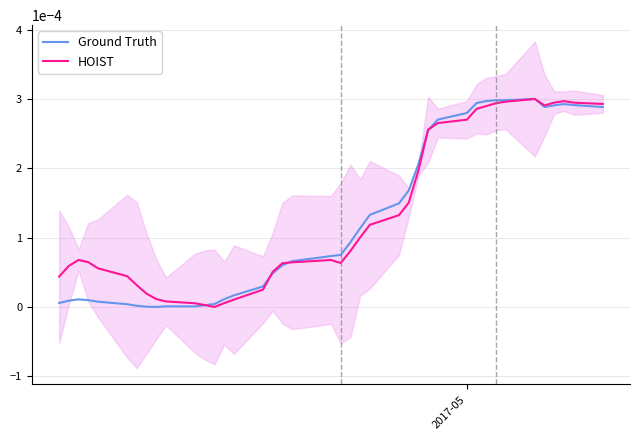

At how many categories does at least one series exceed 0?

40